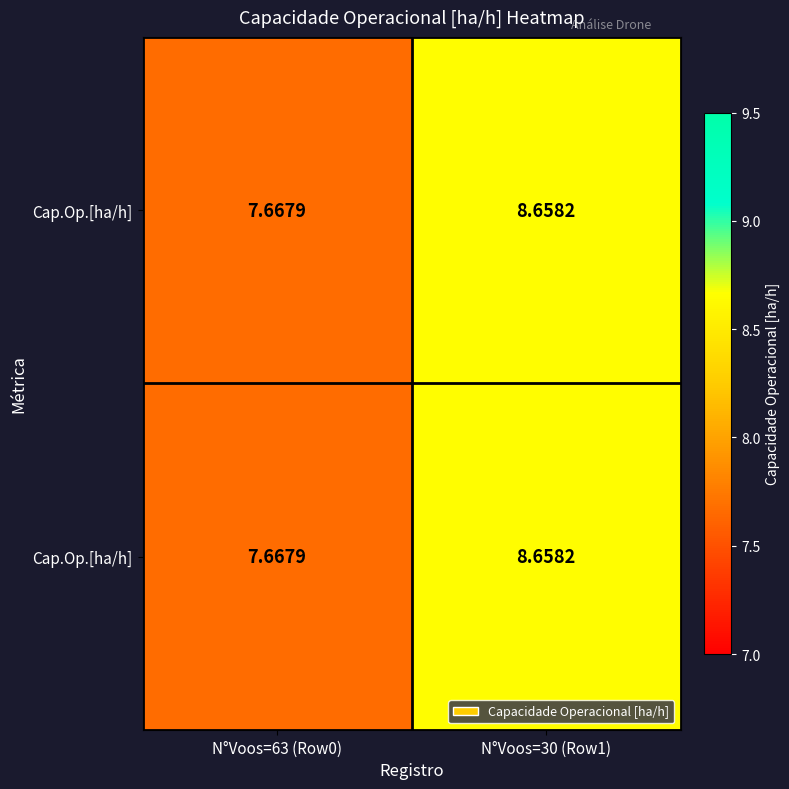

What is the smallest value displayed?

7.7